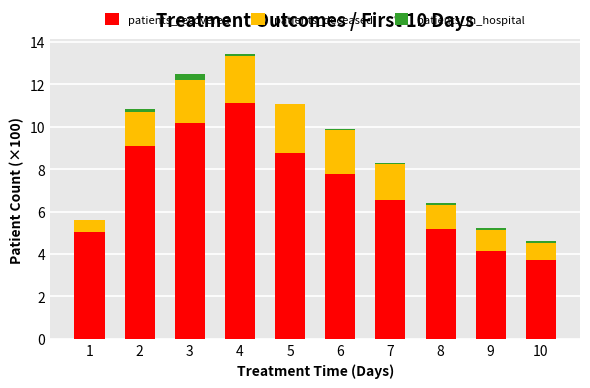

At which category is the sum across all series the highest?

4